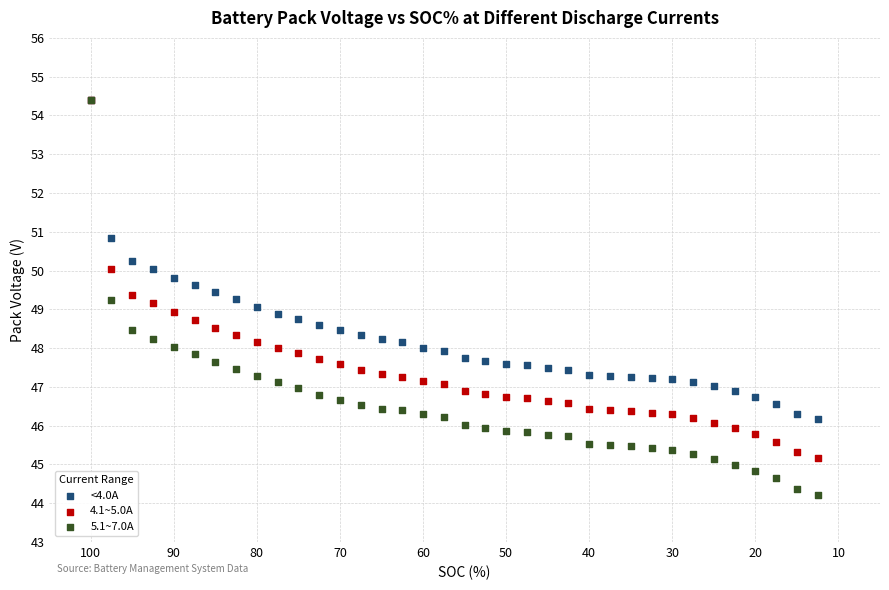

What are all the series names shown in the legend?

<4.0A, 4.1~5.0A, 5.1~7.0A